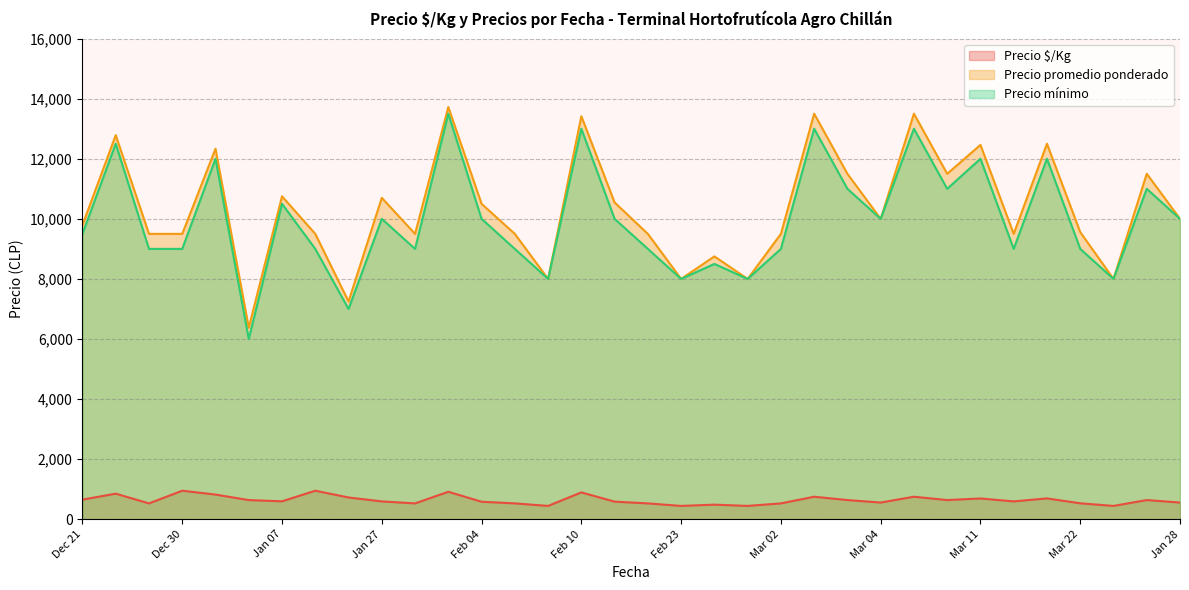

At which label does Precio $/Kg first exceed 597?

Dec 21